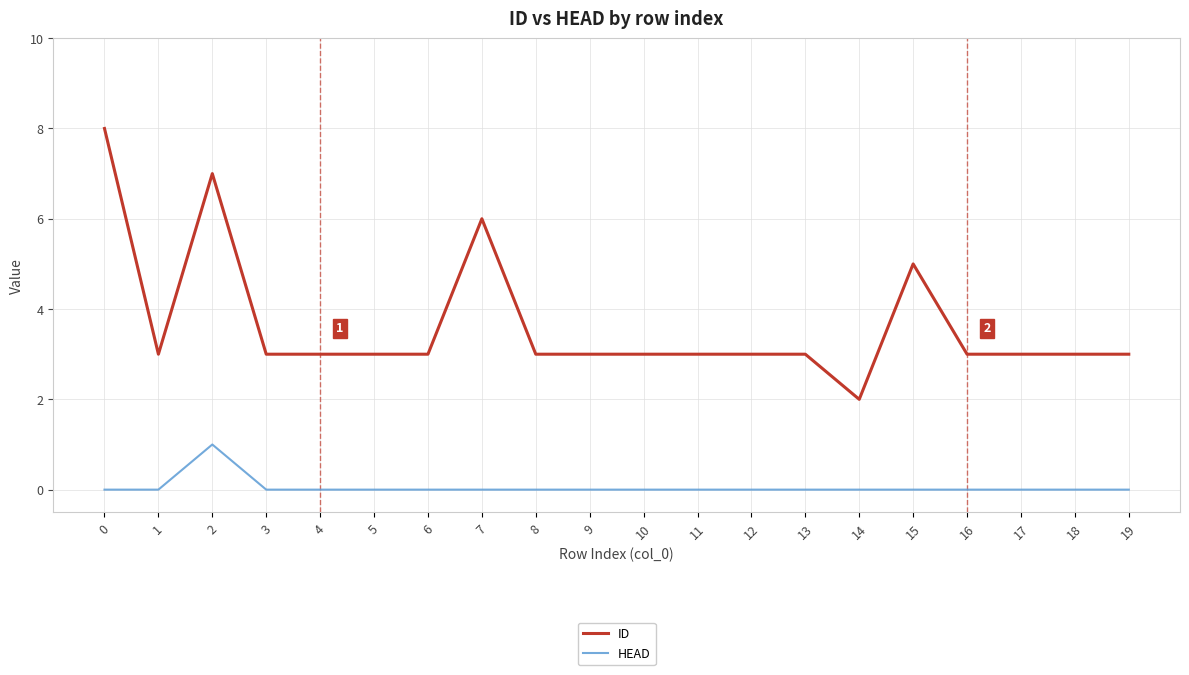

True or false: HEAD and ID cross at least once.

False